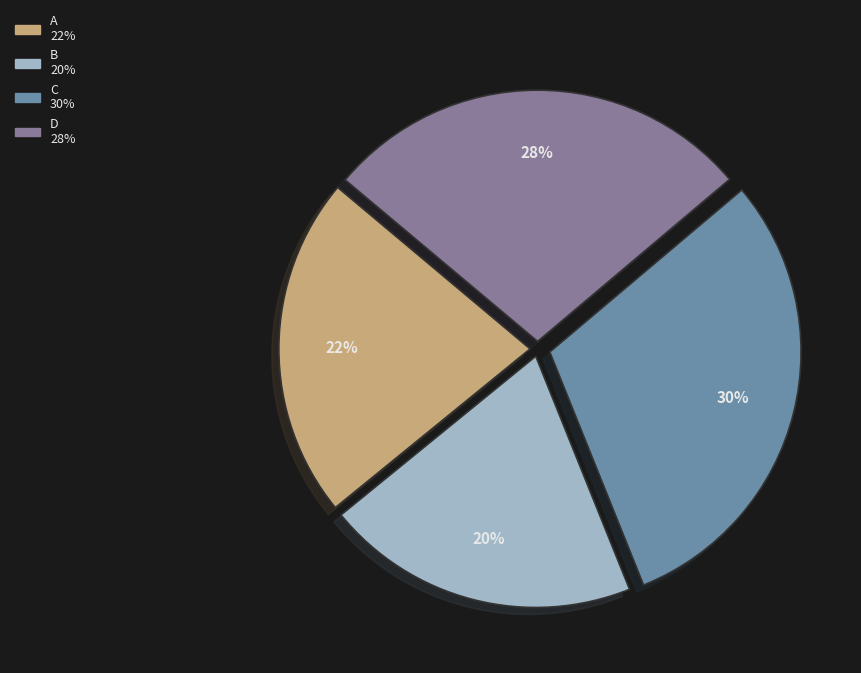

Which category has the biggest portion of the pie?

C